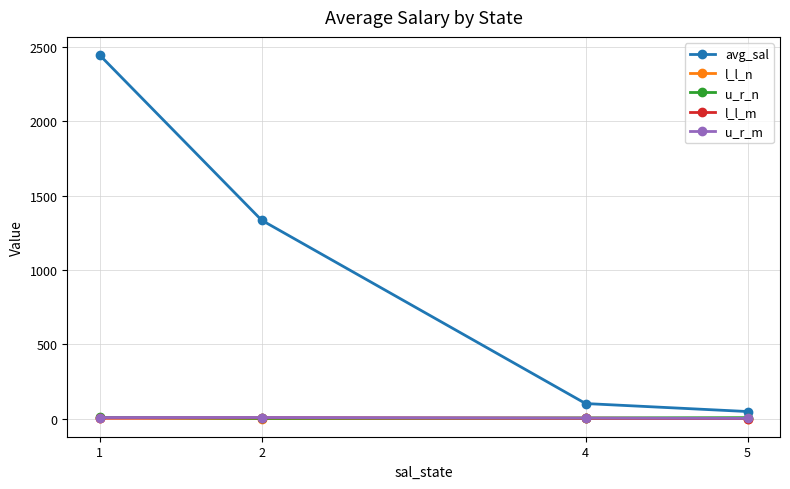

What is the value of the avg_sal point at the 3rd from the left?

101.0